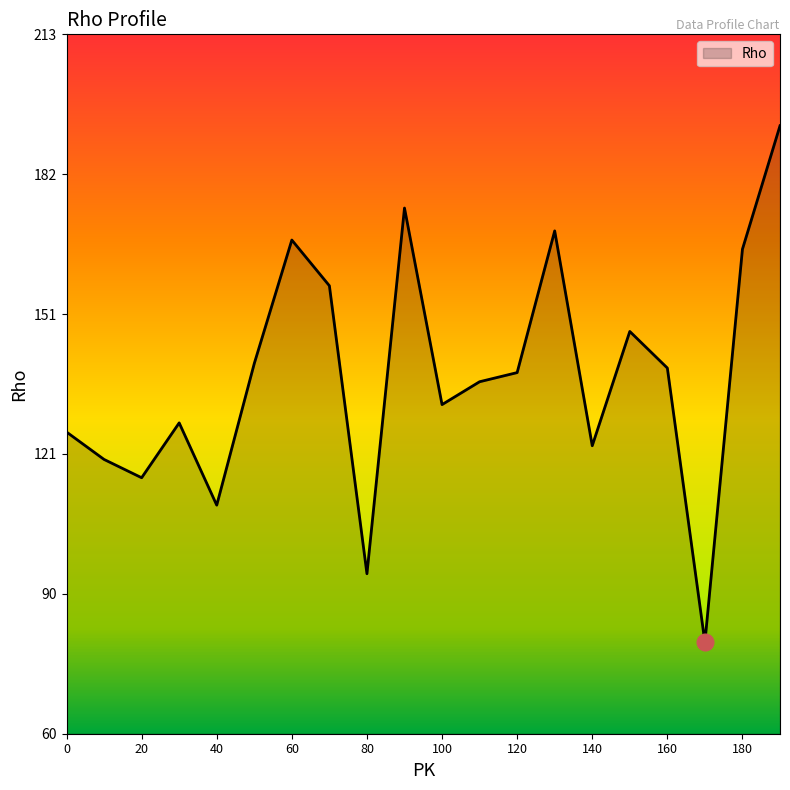

What is the maximum value shown in the chart?

193